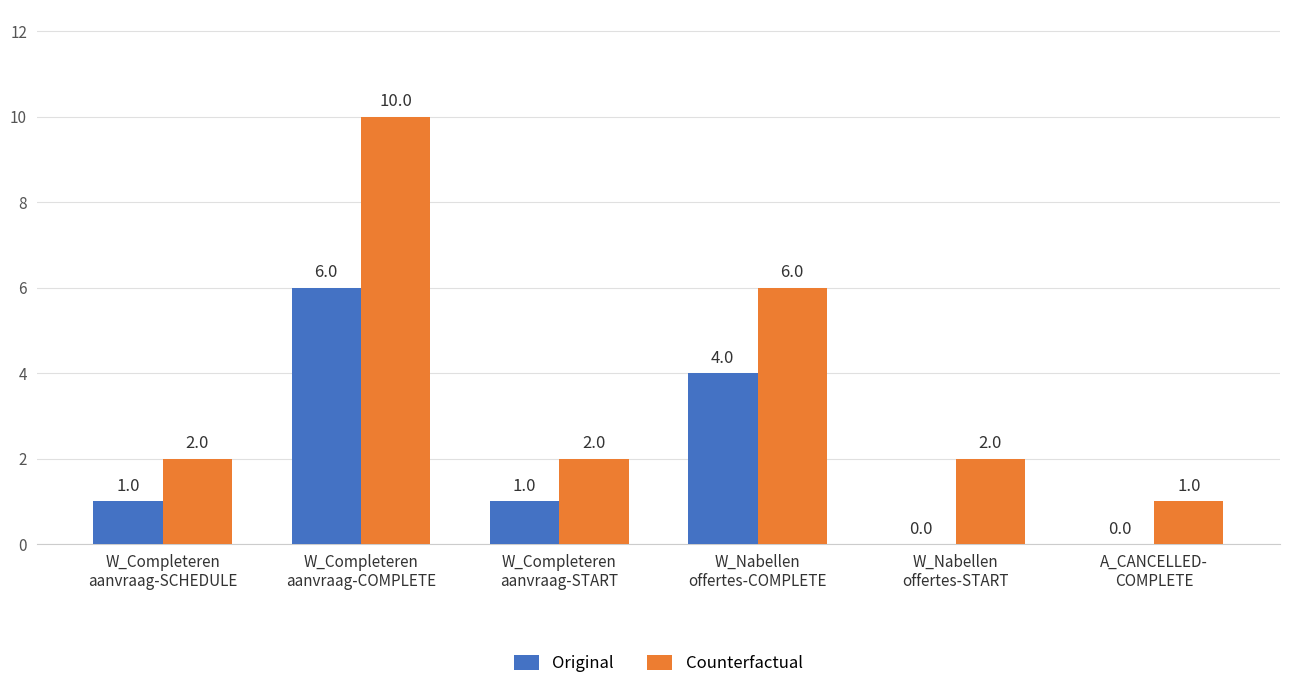

Count the number of data series in this chart.

2